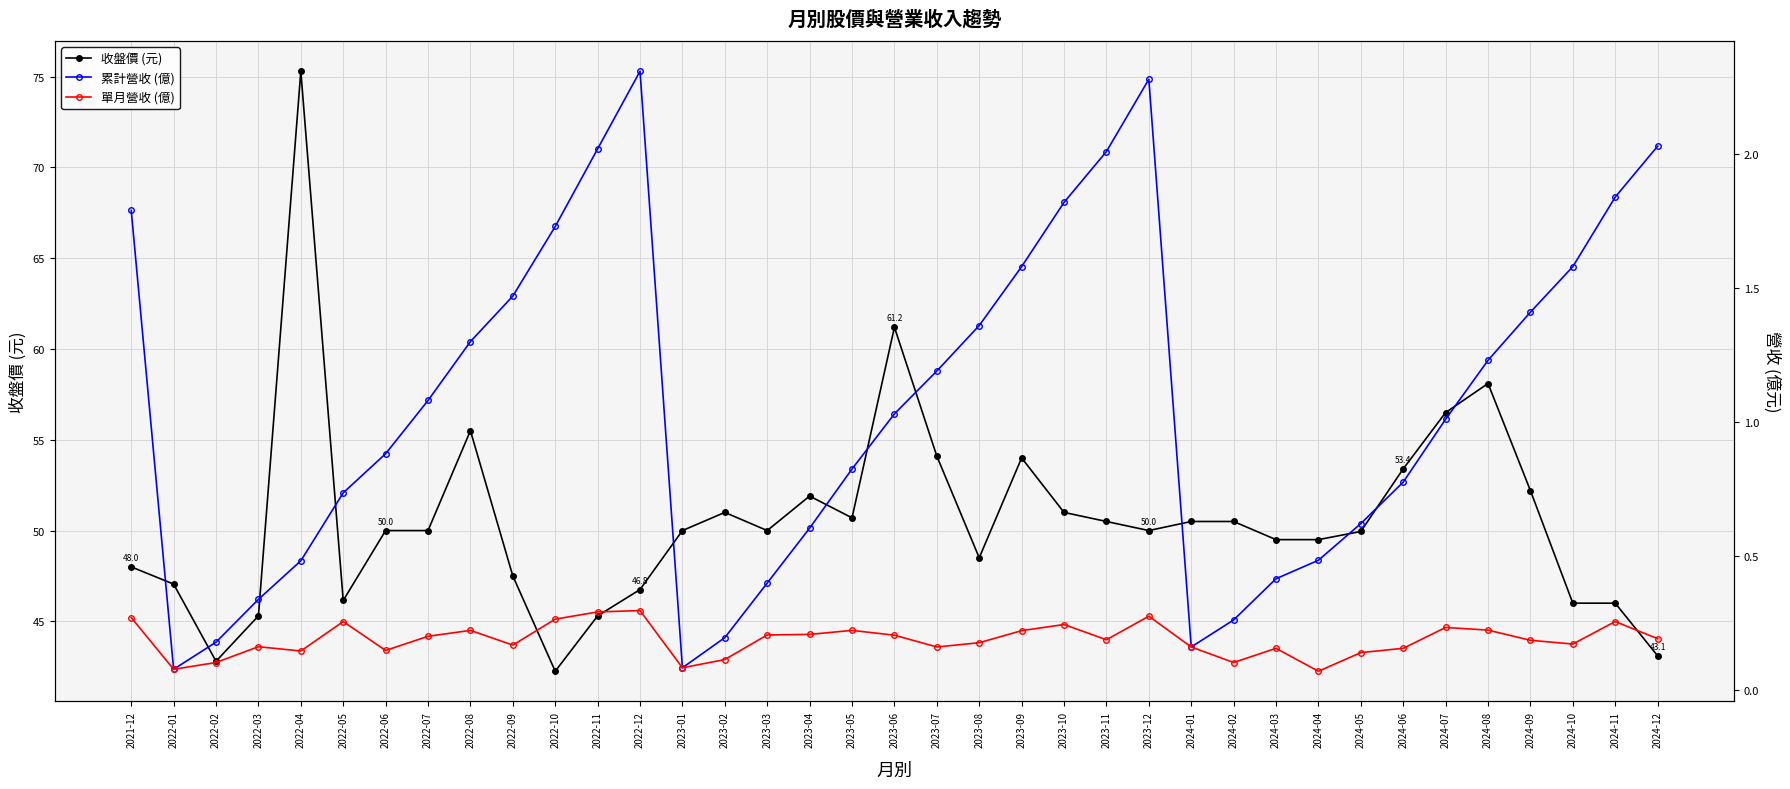

Reading left to right, list all the values displayed in this chart.

收盤價 (元): 2021-12=48.0	2022-01=47.0	2022-02=42.8	2022-03=45.3	2022-04=75.3	2022-05=46.1	2022-06=50.0	2022-07=50.0	2022-08=55.5	2022-09=47.5	2022-10=42.2	2022-11=45.3	2022-12=46.8	2023-01=50.0	2023-02=51.0	2023-03=50.0	2023-04=51.9	2023-05=50.7	2023-06=61.2	2023-07=54.1	2023-08=48.5	2023-09=54.0	2023-10=51.0	2023-11=50.5	2023-12=50.0	2024-01=50.5	2024-02=50.5	2024-03=49.5	2024-04=49.5	2024-05=50.0	2024-06=53.4	2024-07=56.5	2024-08=58.1	2024-09=52.2	2024-10=46.0	2024-11=46.0	2024-12=43.1
累計營收 (億): 2021-12=1.8	2022-01=0.1	2022-02=0.2	2022-03=0.3	2022-04=0.5	2022-05=0.7	2022-06=0.9	2022-07=1.1	2022-08=1.3	2022-09=1.5	2022-10=1.7	2022-11=2.0	2022-12=2.3	2023-01=0.1	2023-02=0.2	2023-03=0.4	2023-04=0.6	2023-05=0.8	2023-06=1.0	2023-07=1.2	2023-08=1.4	2023-09=1.6	2023-10=1.8	2023-11=2.0	2023-12=2.3	2024-01=0.2	2024-02=0.3	2024-03=0.4	2024-04=0.5	2024-05=0.6	2024-06=0.8	2024-07=1.0	2024-08=1.2	2024-09=1.4	2024-10=1.6	2024-11=1.8	2024-12=2.0
單月營收 (億): 2021-12=0.3	2022-01=0.1	2022-02=0.1	2022-03=0.2	2022-04=0.1	2022-05=0.3	2022-06=0.1	2022-07=0.2	2022-08=0.2	2022-09=0.2	2022-10=0.3	2022-11=0.3	2022-12=0.3	2023-01=0.1	2023-02=0.1	2023-03=0.2	2023-04=0.2	2023-05=0.2	2023-06=0.2	2023-07=0.2	2023-08=0.2	2023-09=0.2	2023-10=0.2	2023-11=0.2	2023-12=0.3	2024-01=0.2	2024-02=0.1	2024-03=0.2	2024-04=0.1	2024-05=0.1	2024-06=0.2	2024-07=0.2	2024-08=0.2	2024-09=0.2	2024-10=0.2	2024-11=0.3	2024-12=0.2